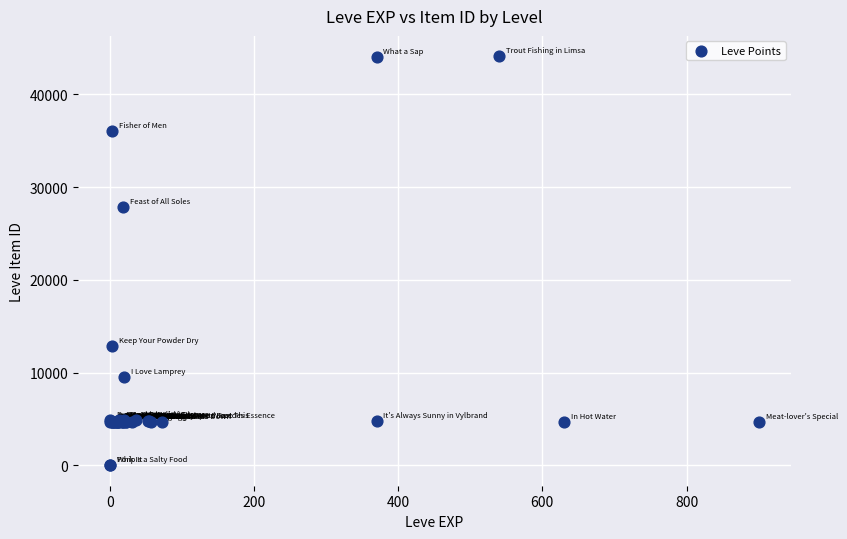

What Y value in the scatter plot is closest to 22048?

27884